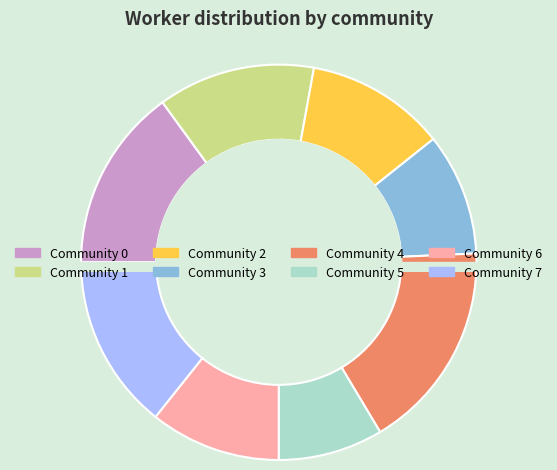

To the nearest percent, what is the difference between the largest and smallest slice percentages?

9%